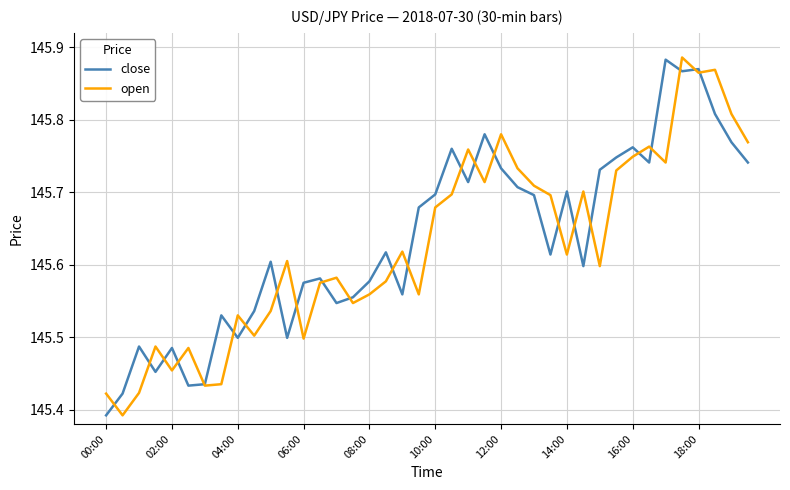

What is the value of the close point at the 5th from the left?

145.5